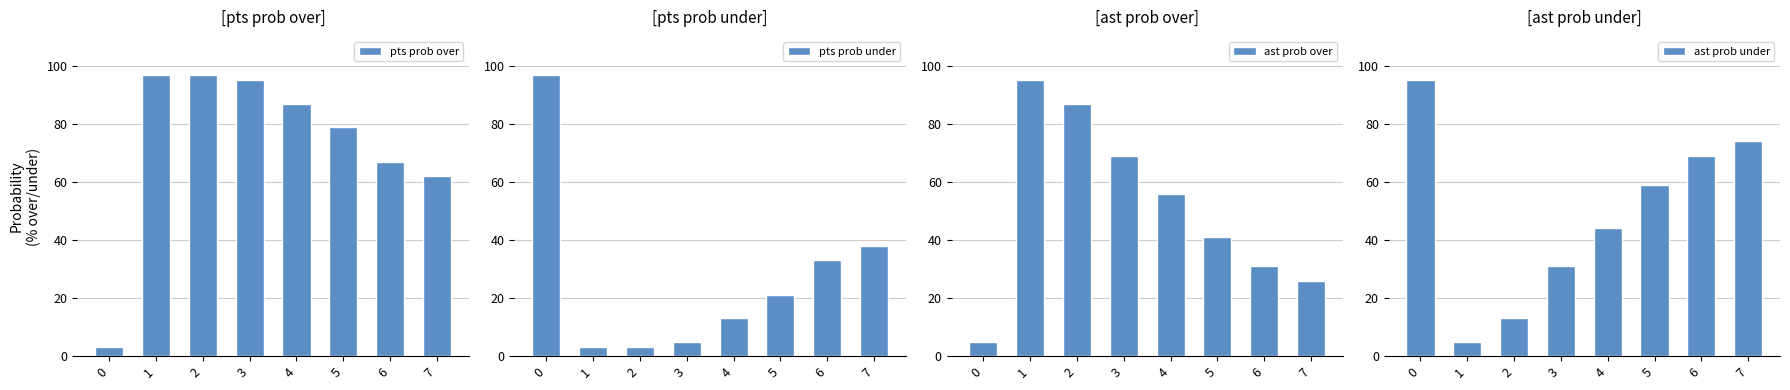

At which label does pts prob over first exceed 87?

1